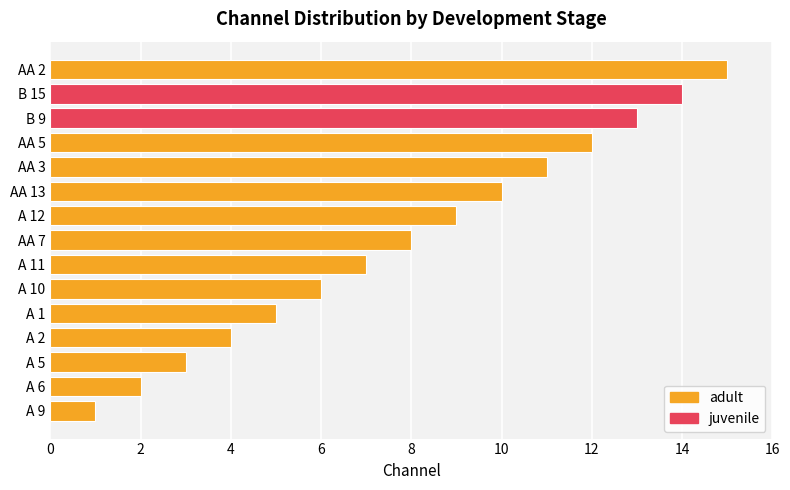

How many values are below 7?

6